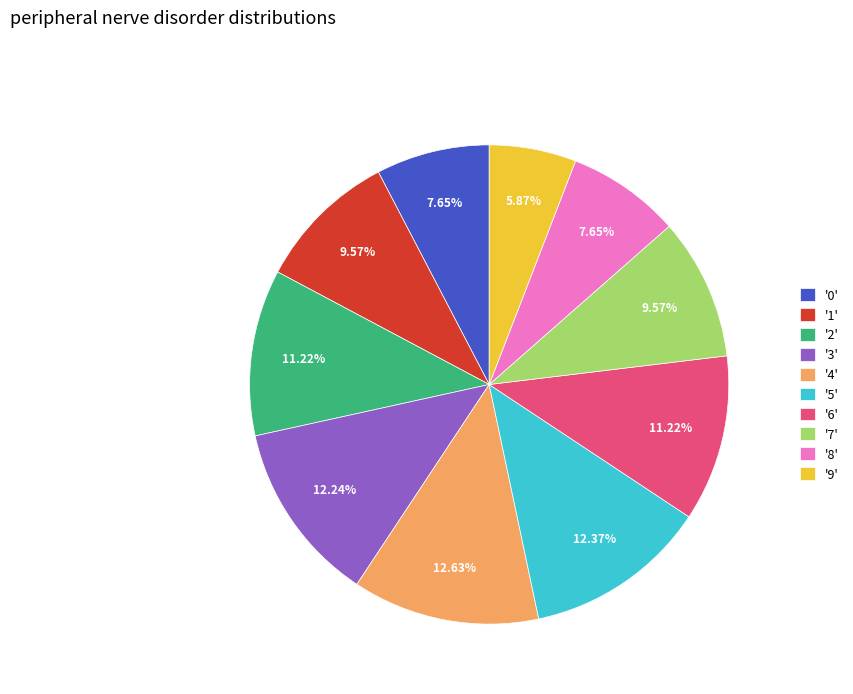

Is the sum of '7' and '1' greater than half?

No